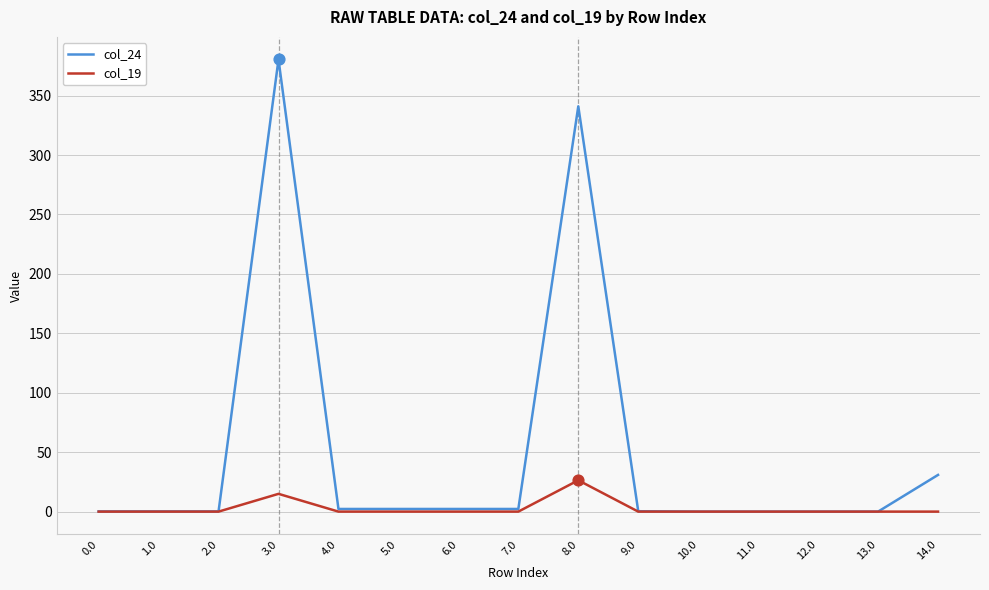

Which series has the largest range (max minus min)?

col_24